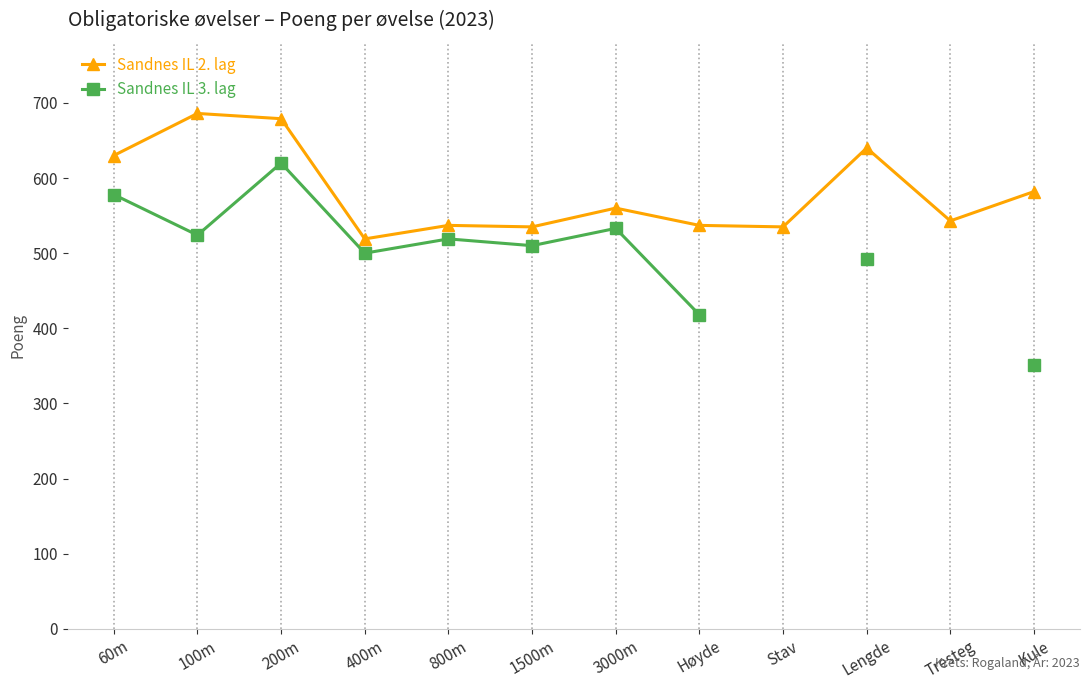

The Sandnes IL 3. lag series shows 620.0 at 200m. True or false?

True